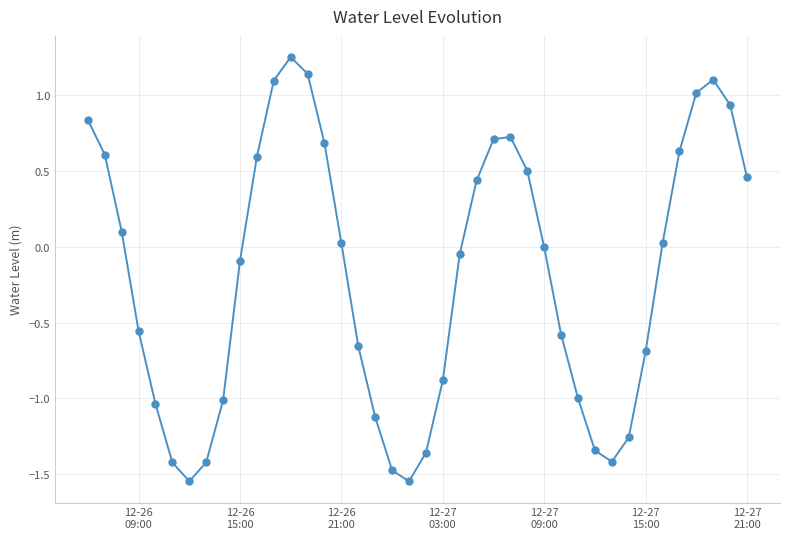

What is the difference between the maximum and minimum values?

2.8